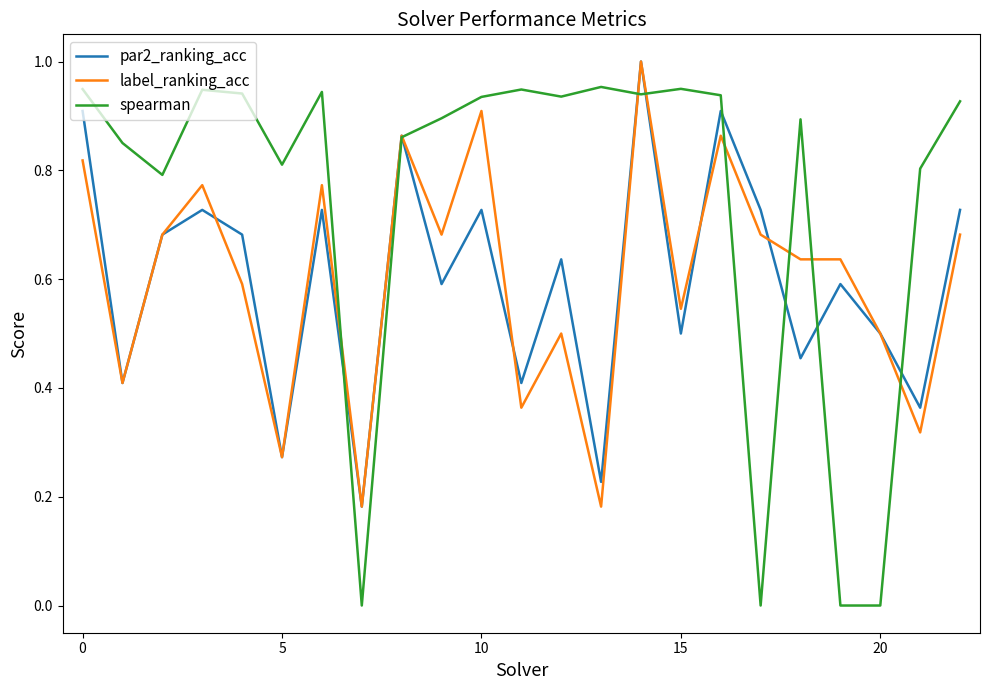

Which series has the largest range (max minus min)?

spearman